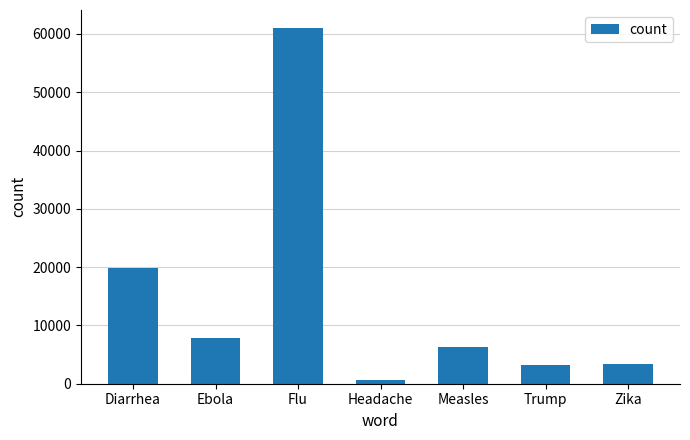

What is the sum of all values?

102356